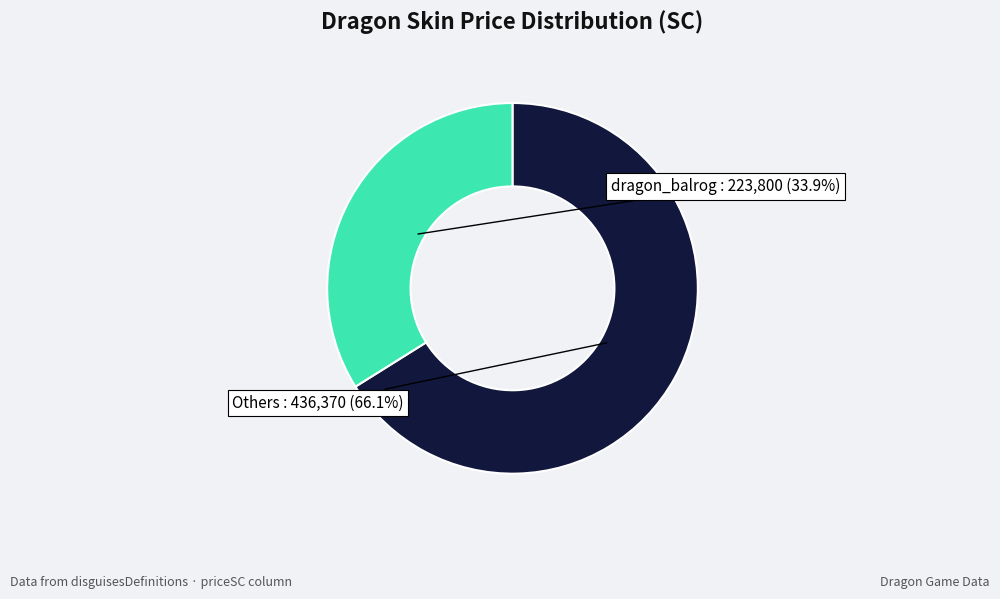

Does any single category account for the majority?

Yes